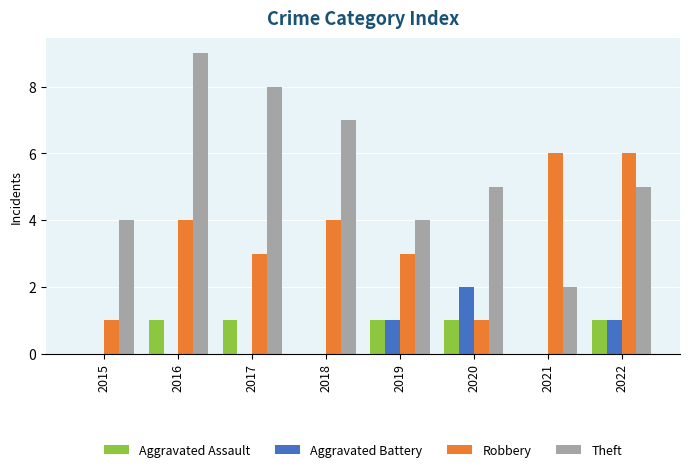

True or false: Robbery has a value of 3 at 2019.

True